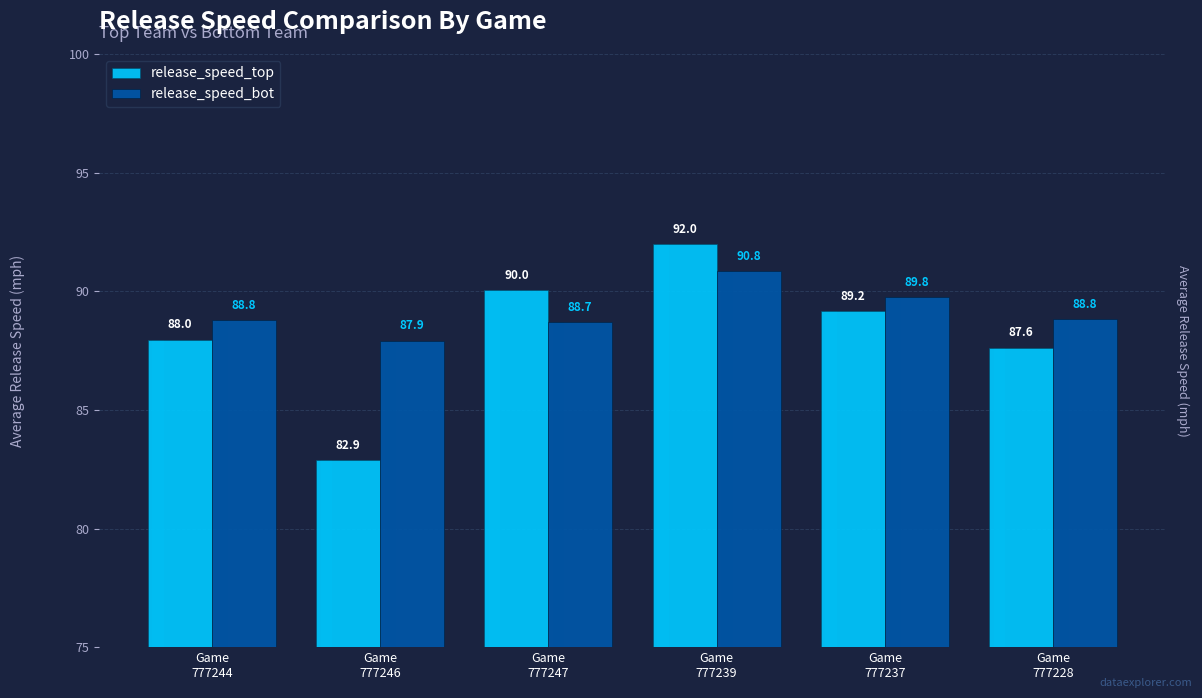

What is the lowest value of the release_speed_top series?

82.9